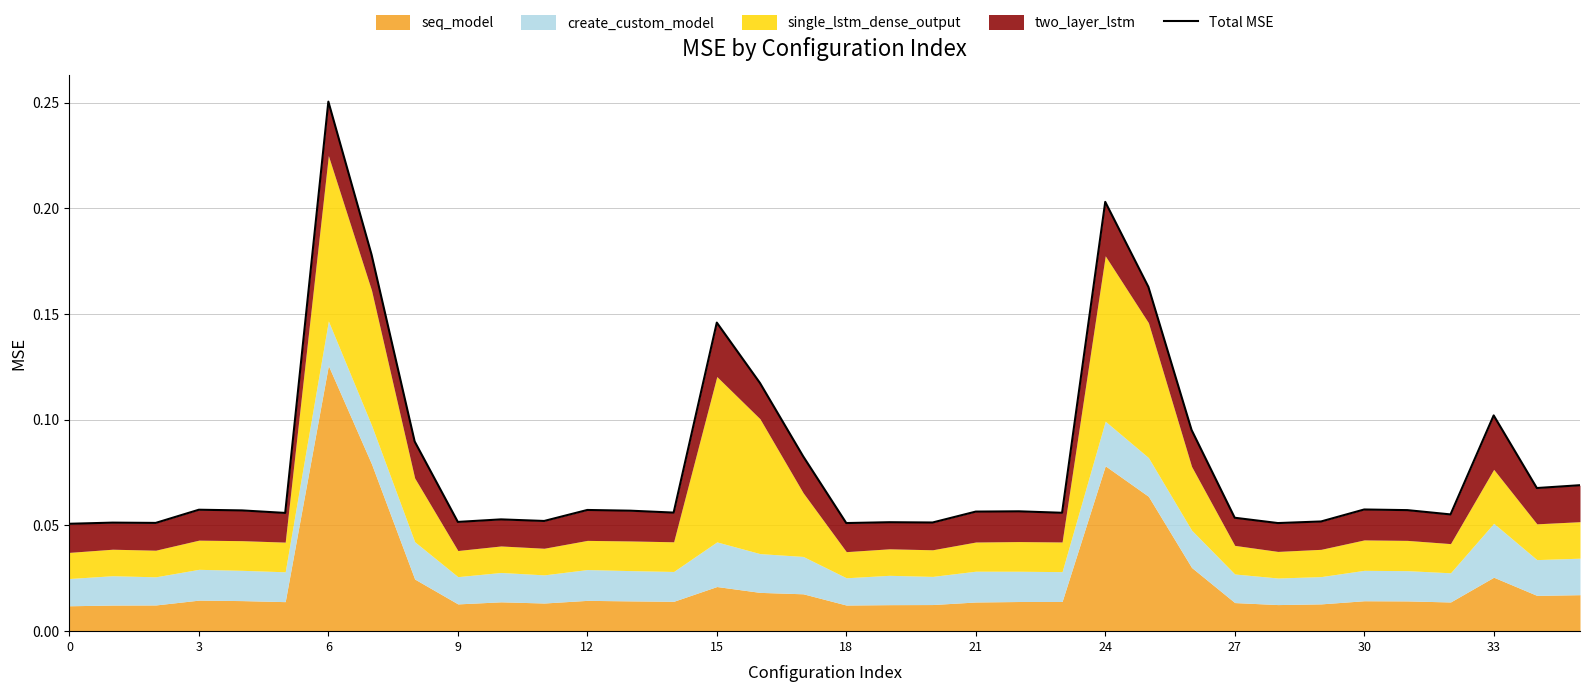

What is the average value?

0.1